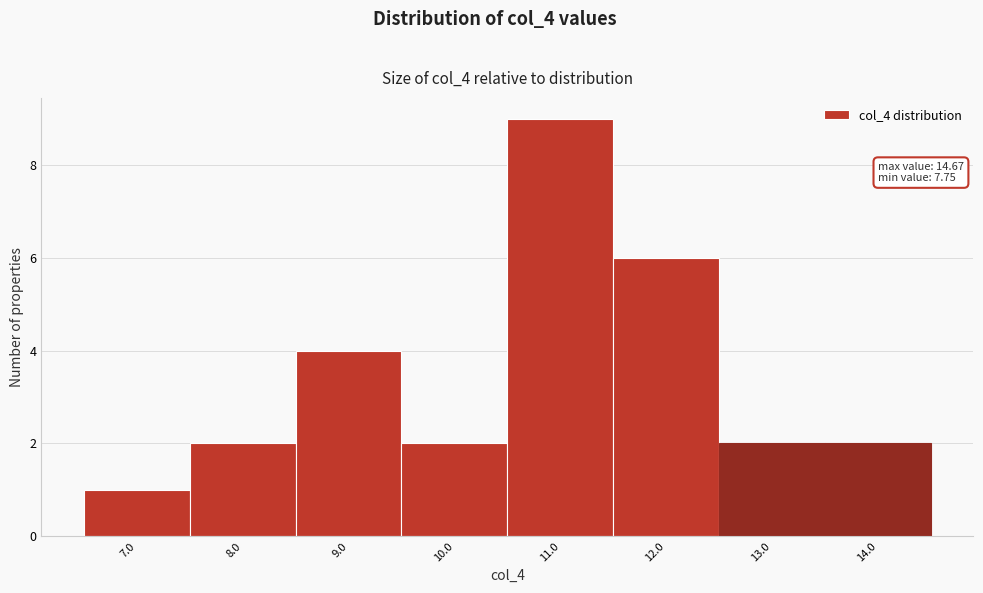

Reading right to left, list all the values displayed in this chart.

2	2	6	9	2	4	2	1